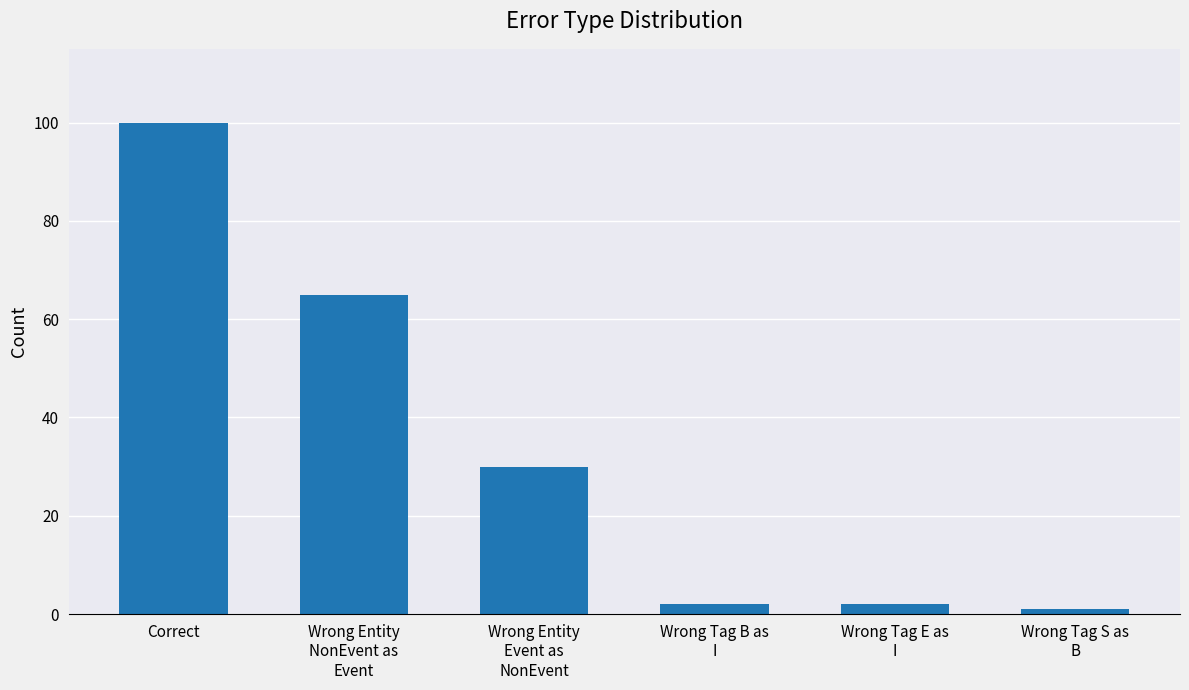

What is the sum of all values?

200